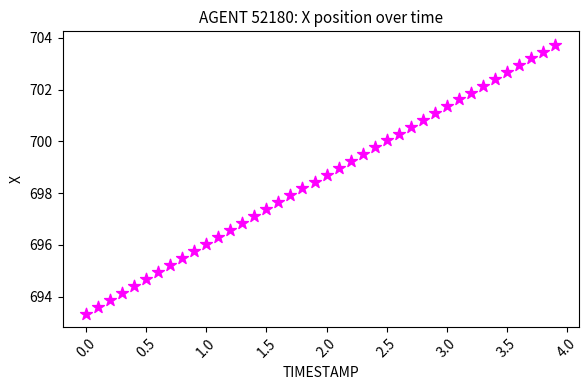

What is the range of Y values (max minus min)?

10.4